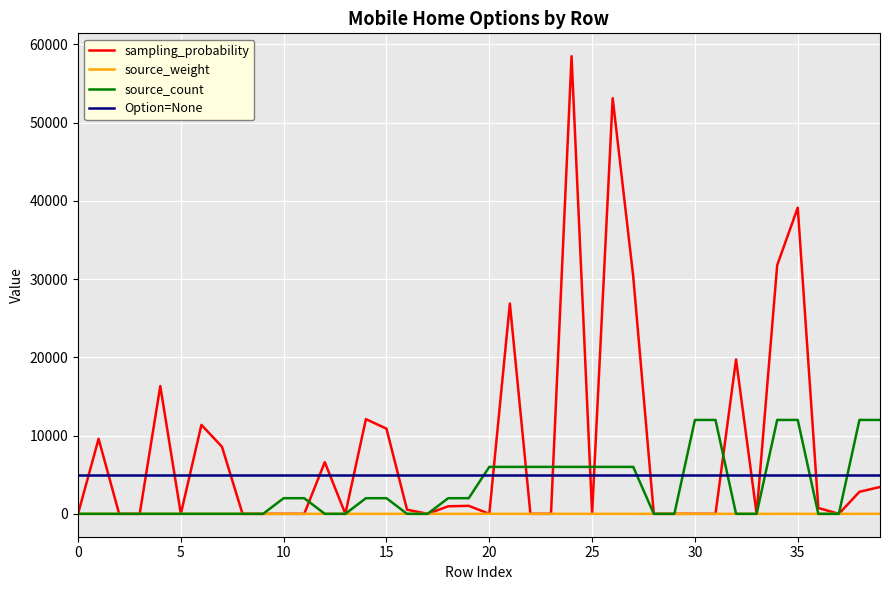

Which series has the largest total across all categories?

sampling_probability